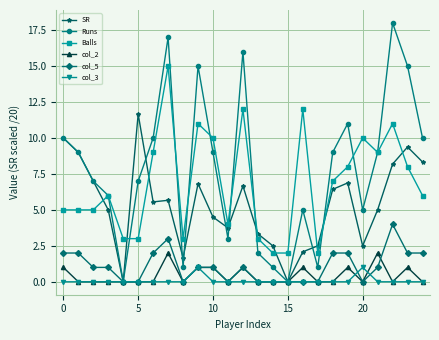

True or false: Balls and col_2 intersect in this chart.

False